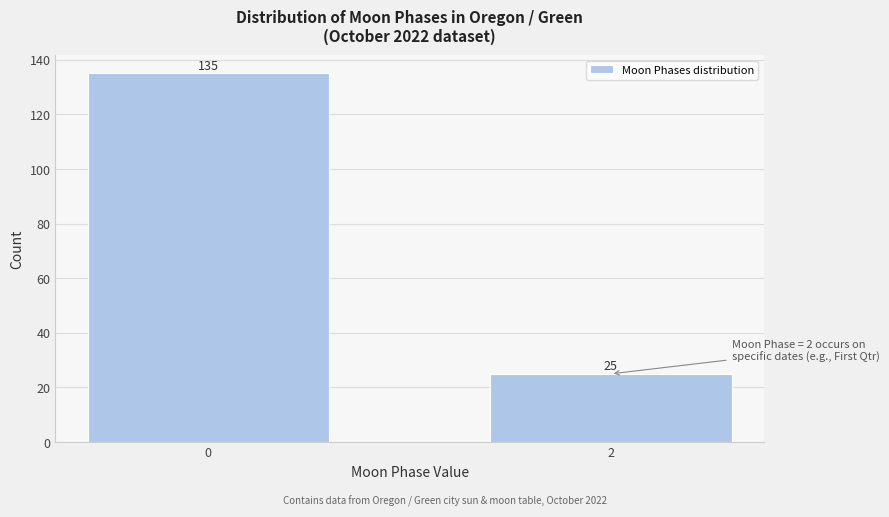

Reading left to right, what are all the values shown in this chart?

135	25